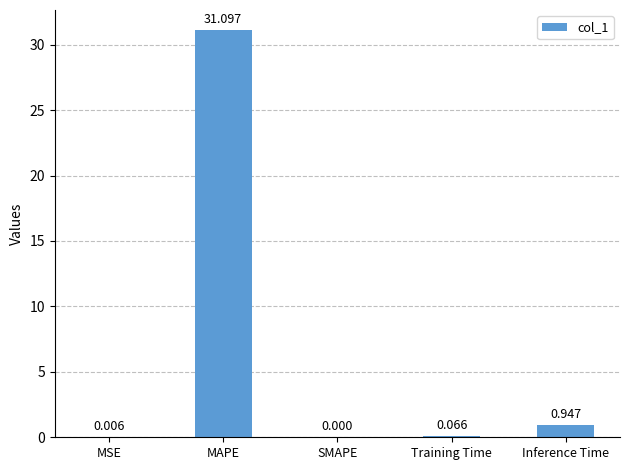

Between Inference Time and MSE, which is larger?

Inference Time